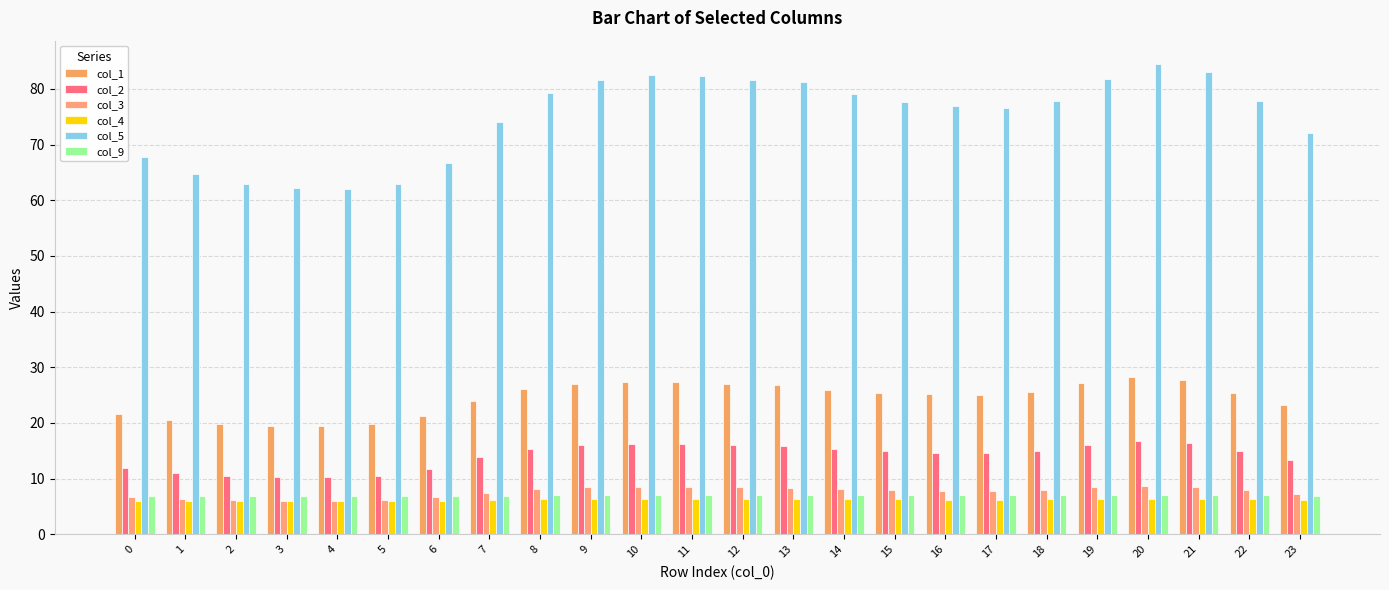

At which label is col_1 closest to 23?

23